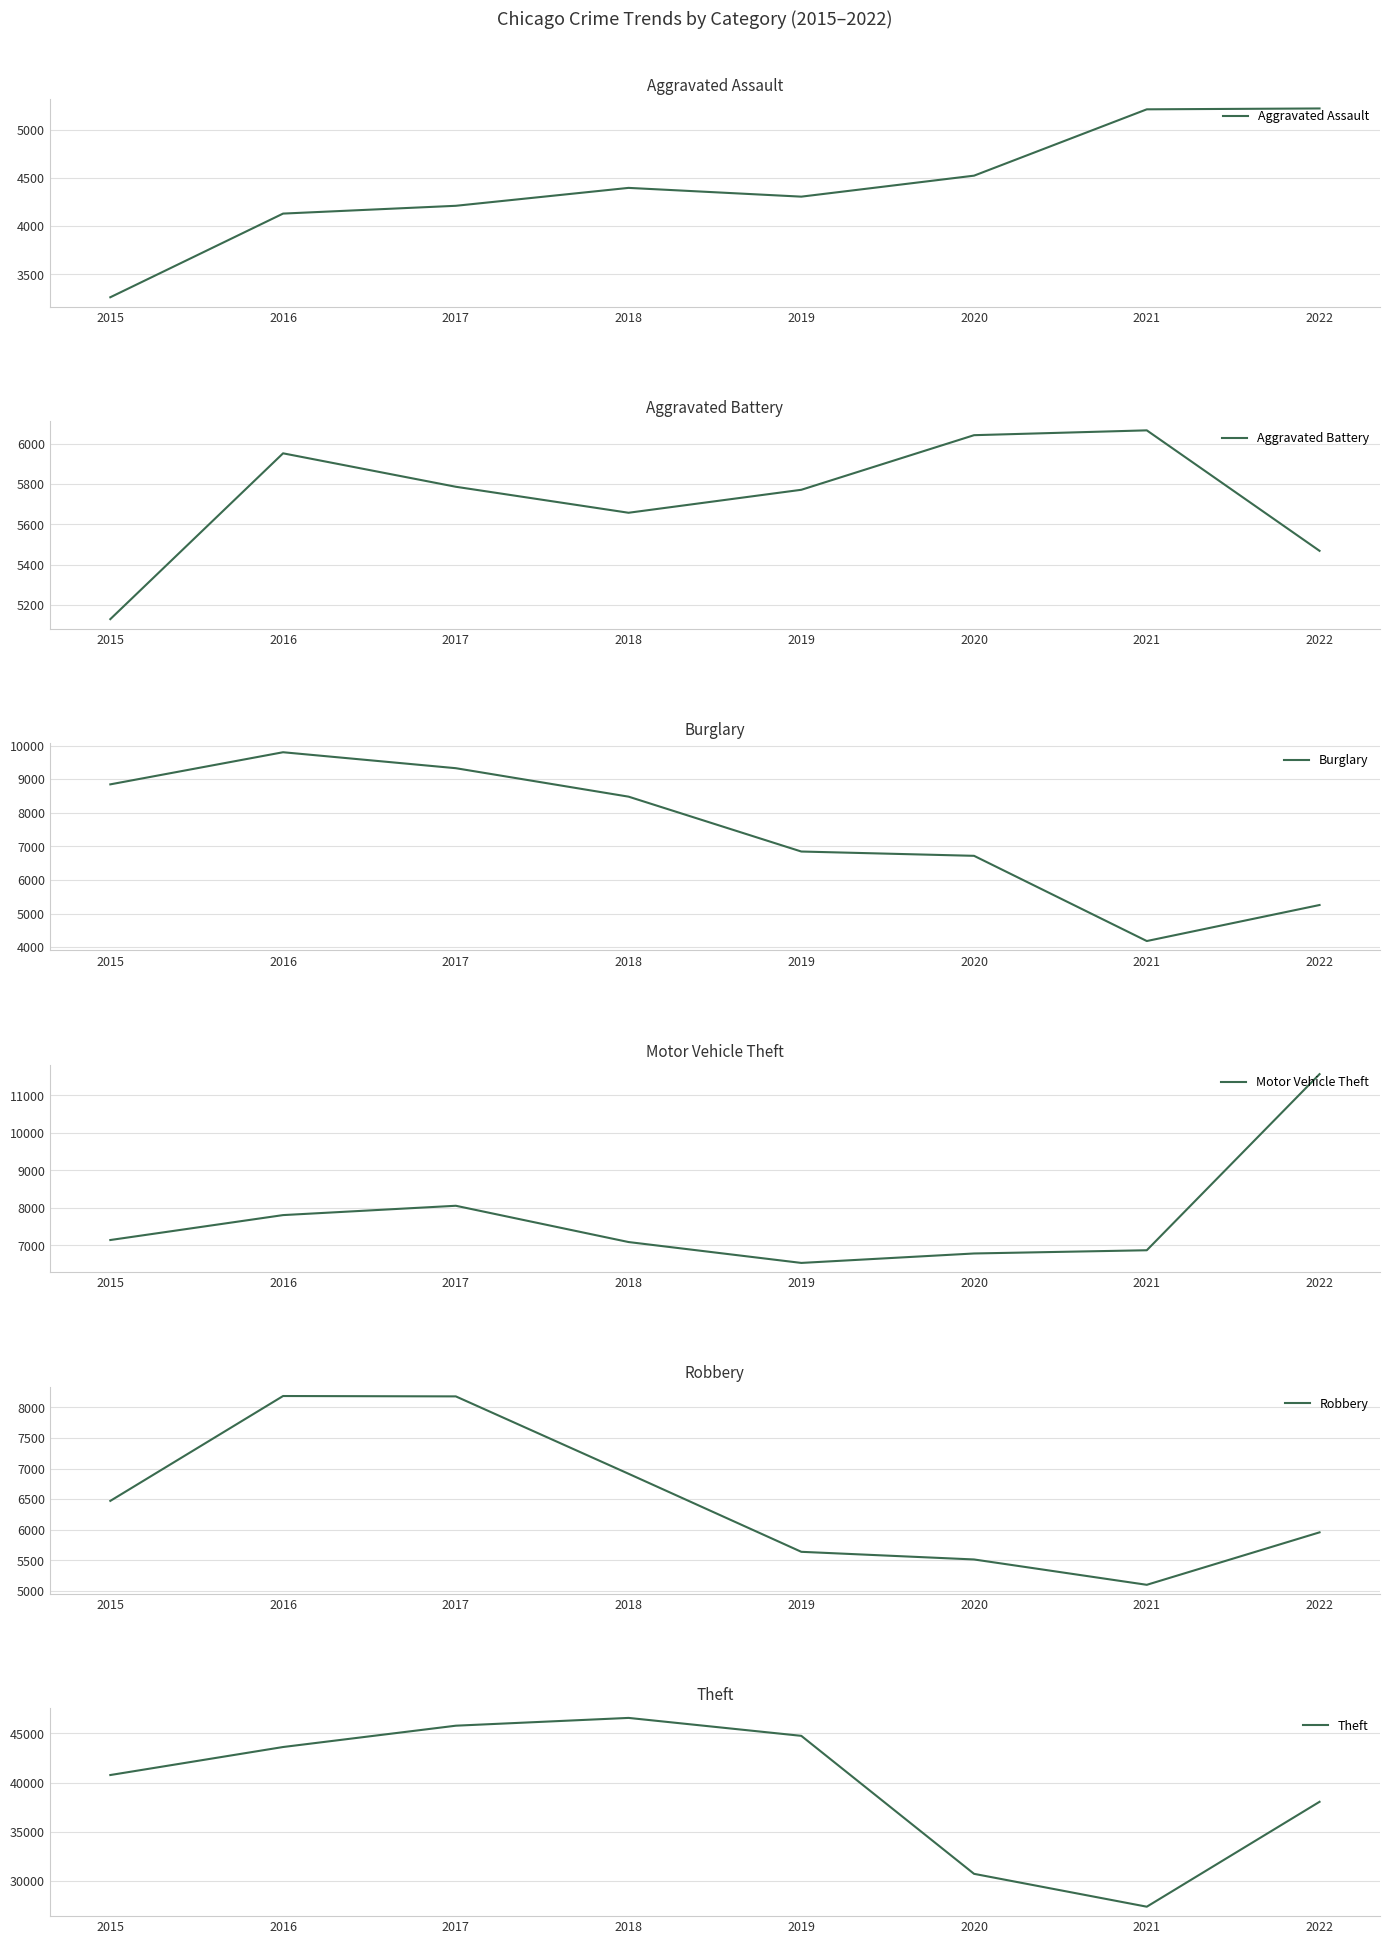

What is the average value of the Motor Vehicle Theft series?

7730